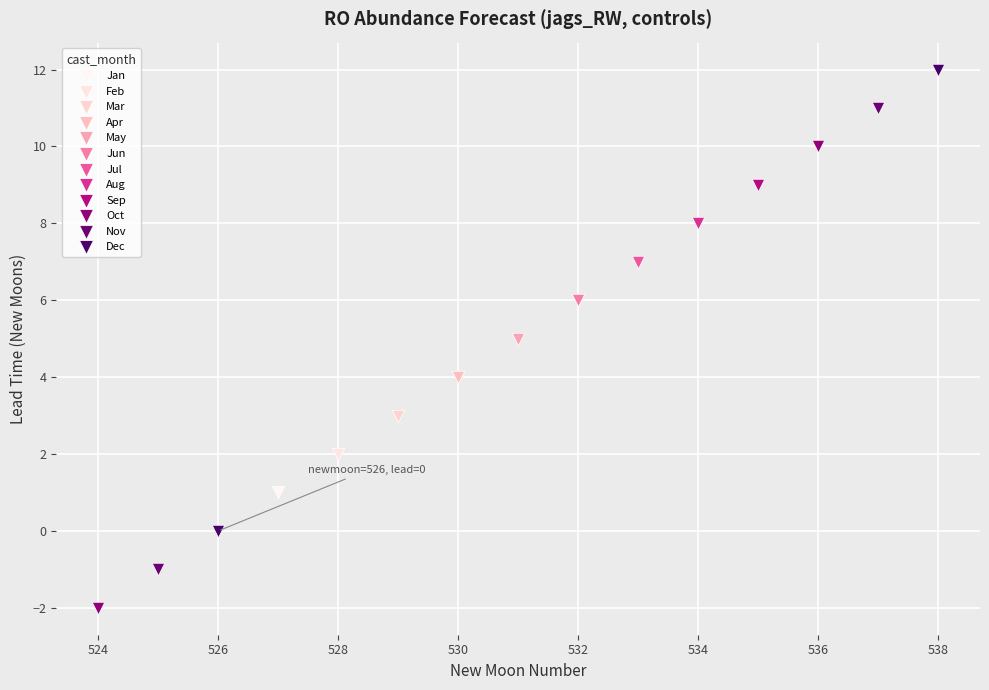

What are all the series names shown in the legend?

Jan, Feb, Mar, Apr, May, Jun, Jul, Aug, Sep, Oct, Nov, Dec